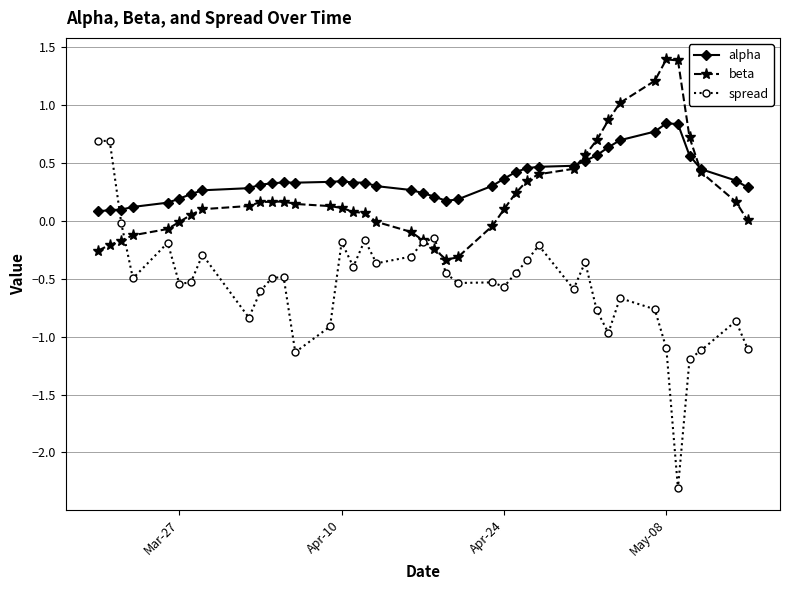

True or false: spread has more than 2 interior local peaks.

True